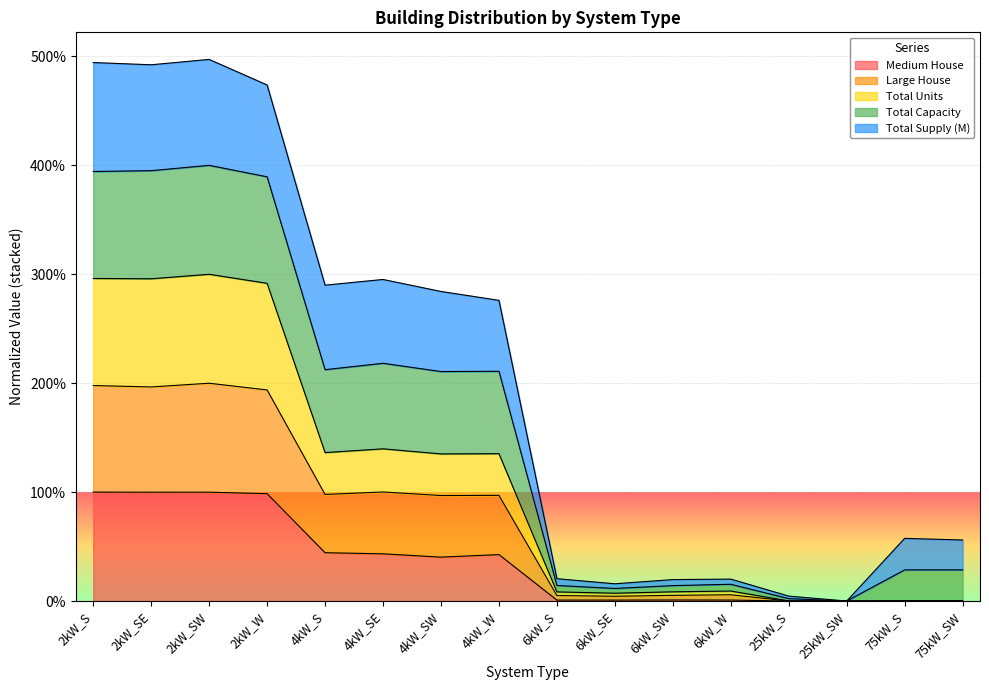

How many positive values does the Medium House series have?

12